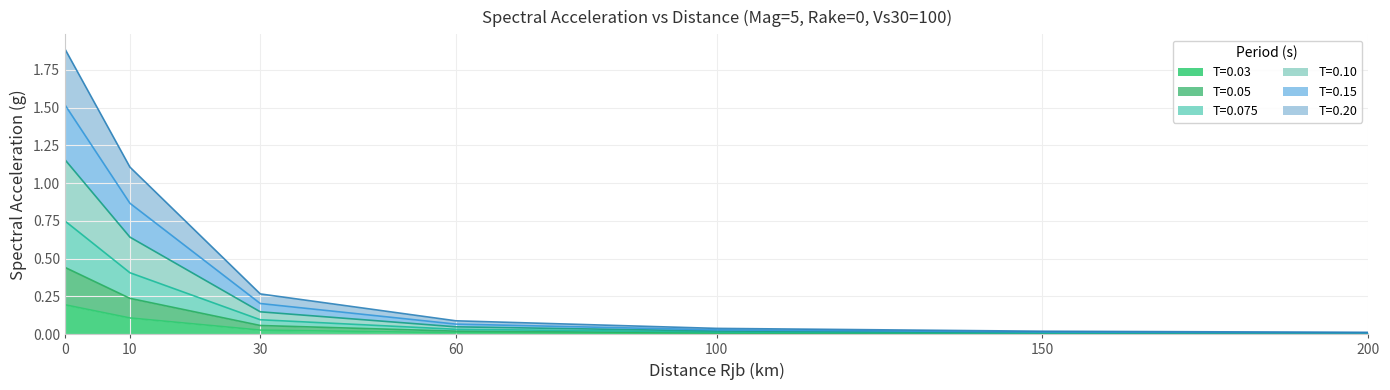

The T=0.03 series shows 0.0 at 60. True or false?

True